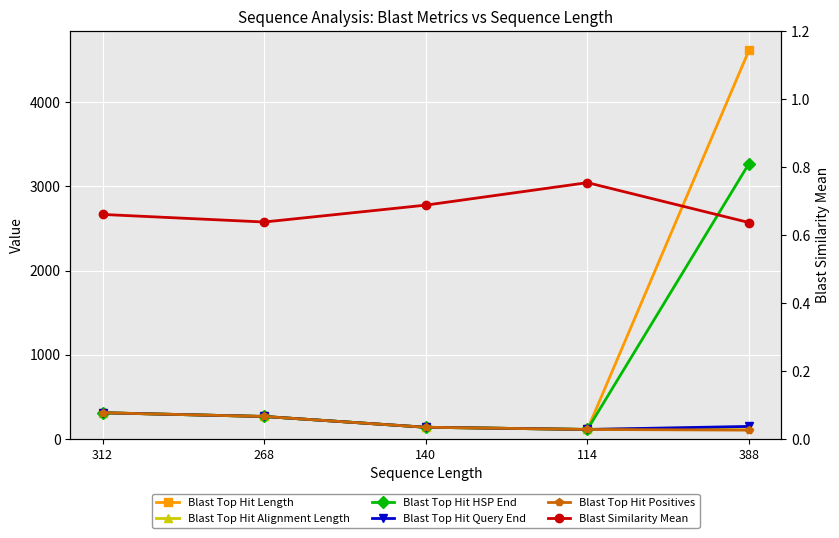

True or false: Blast Top Hit Alignment Length and Blast Similarity Mean cross at least once.

False